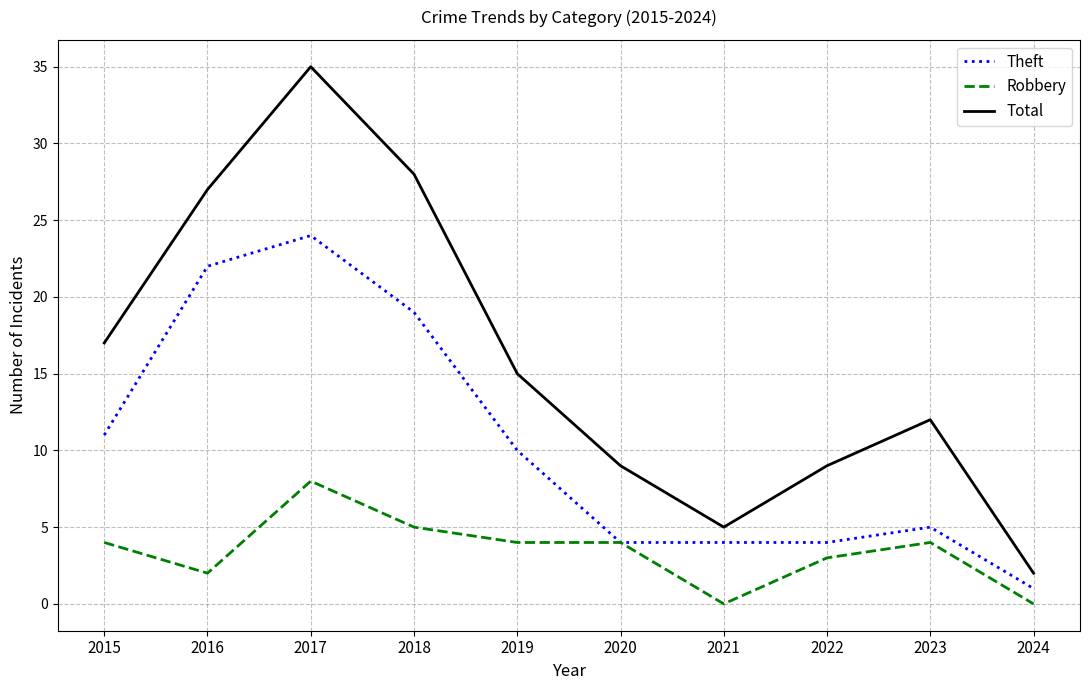

Is the value of Total at 2019 greater than the value of Robbery at 2019?

Yes